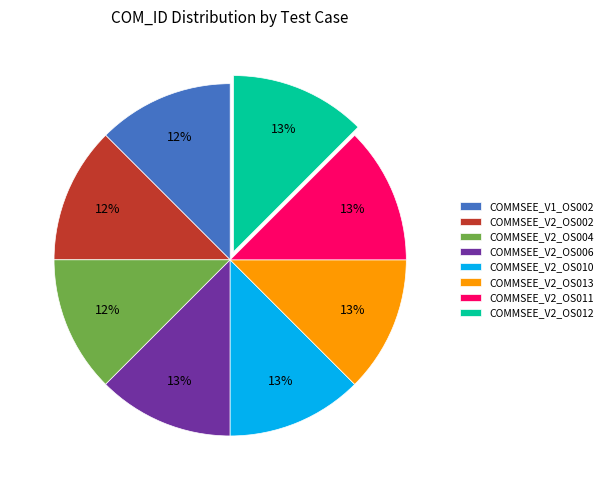

Is it true that COMMSEE_V2_OS006 is 23% of the pie?

False